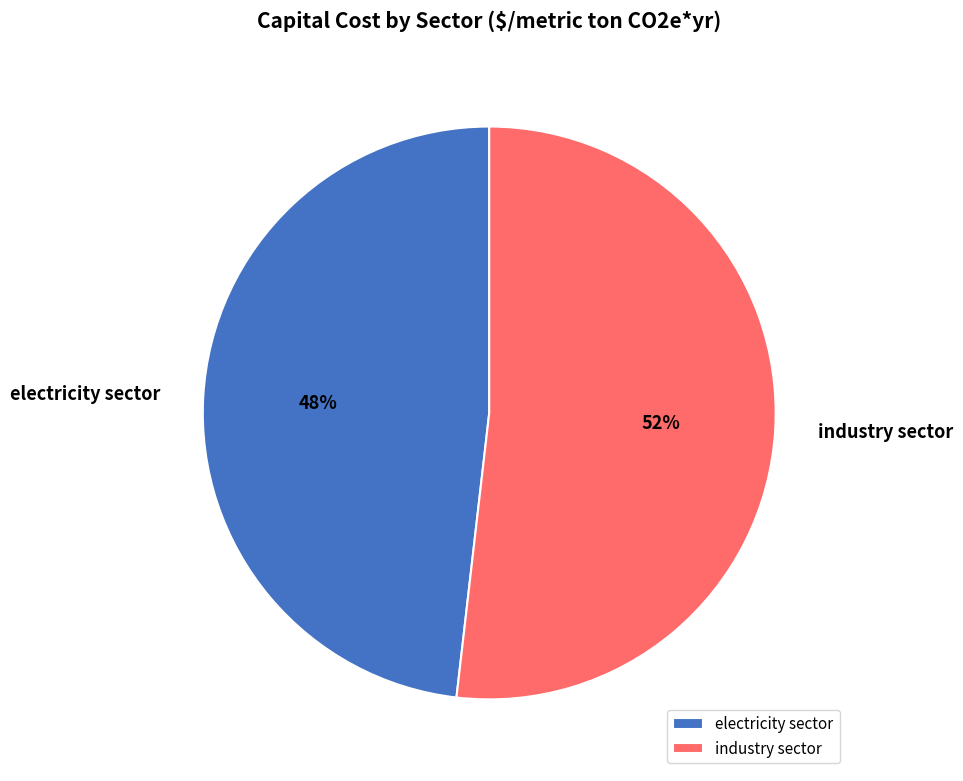

To the nearest percent, what is the combined percentage of industry sector and electricity sector?

100%